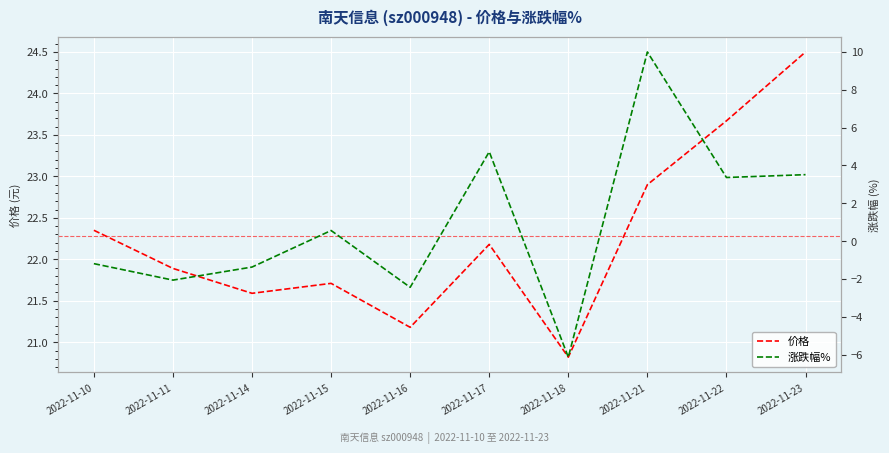

True or false: 价格 and 涨跌幅% intersect in this chart.

False